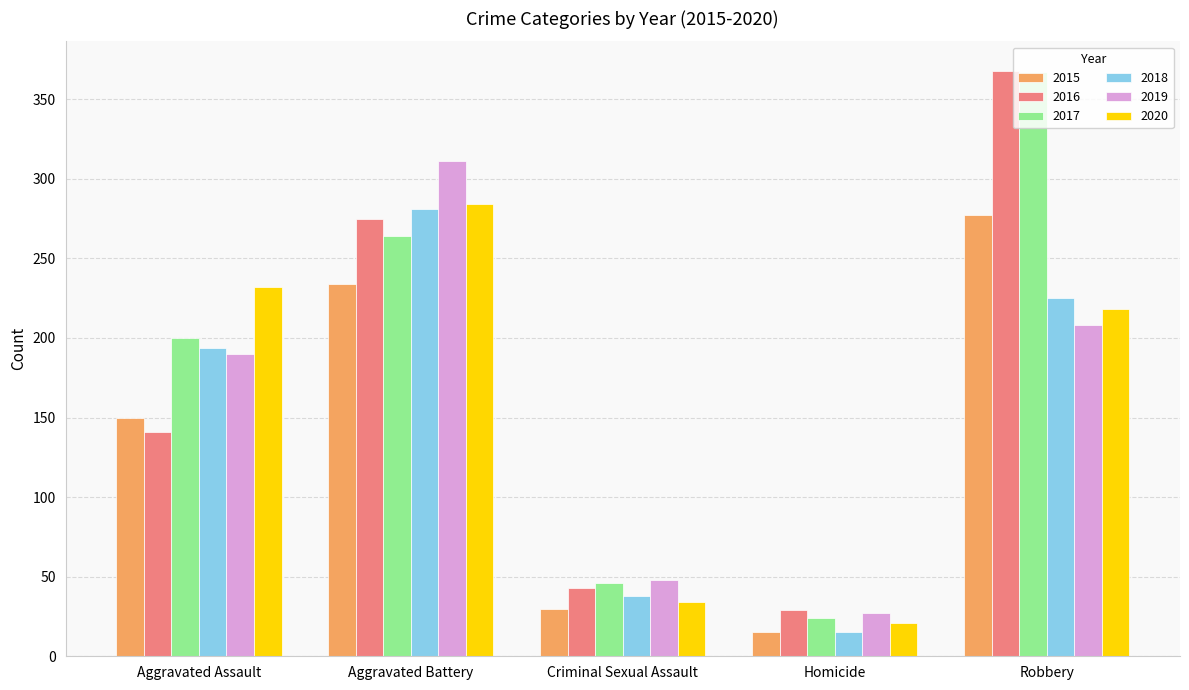

What is the value of the 2015 bar at the 4th from the left?

15